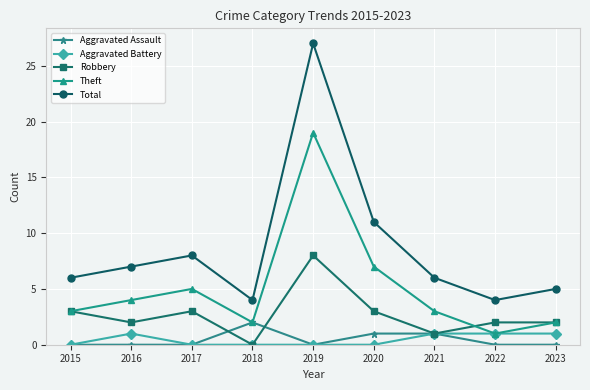

At how many categories does at least one series exceed 9?

2